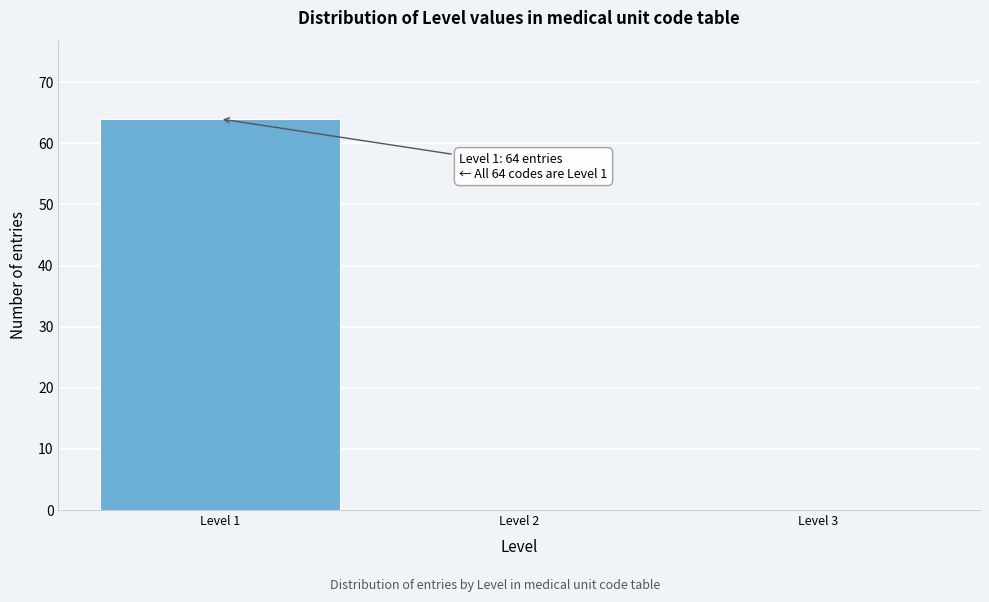

Over which range of the x-axis is the bar tallest?

0.5 to 1.5